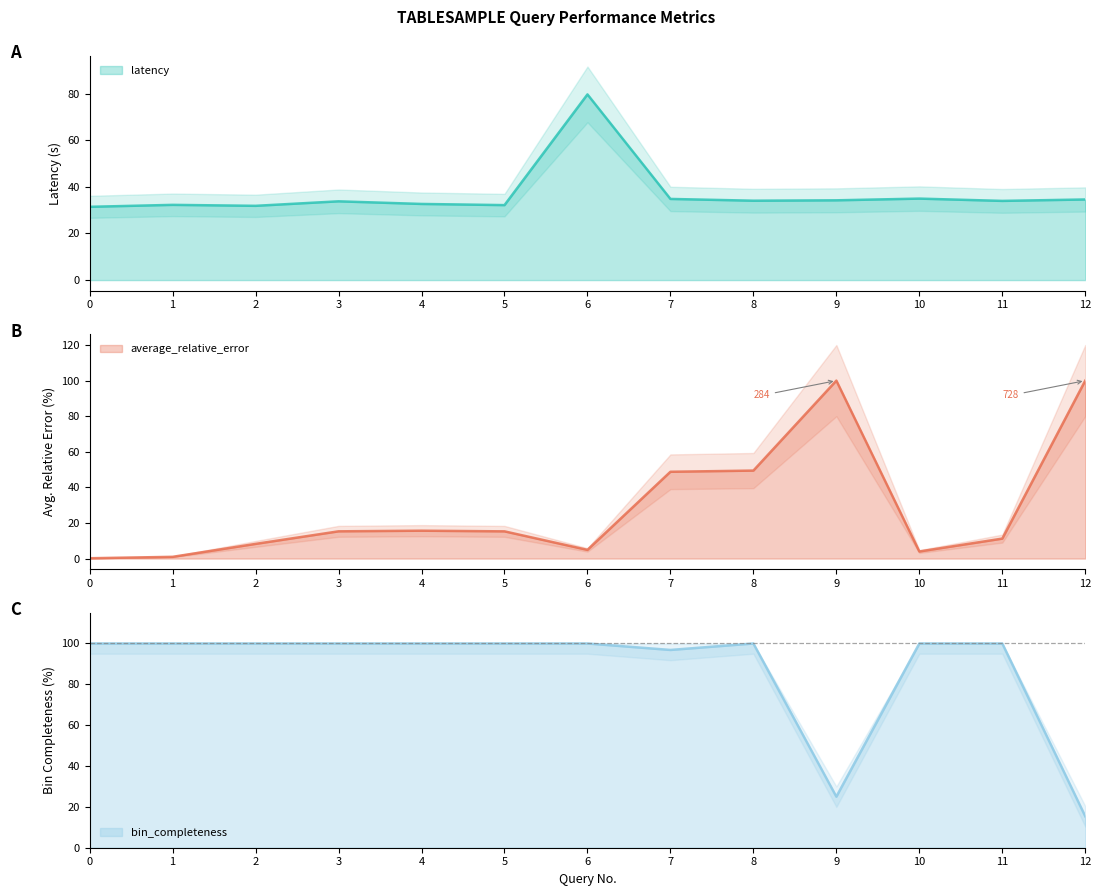

Which series ends up on top after the final intersection of latency and bin_completeness?

latency